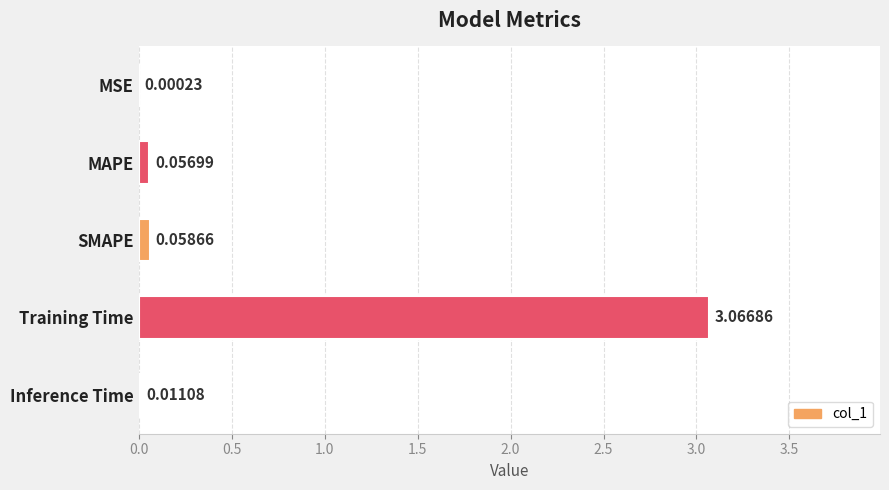

What is the sum of all values?

3.2